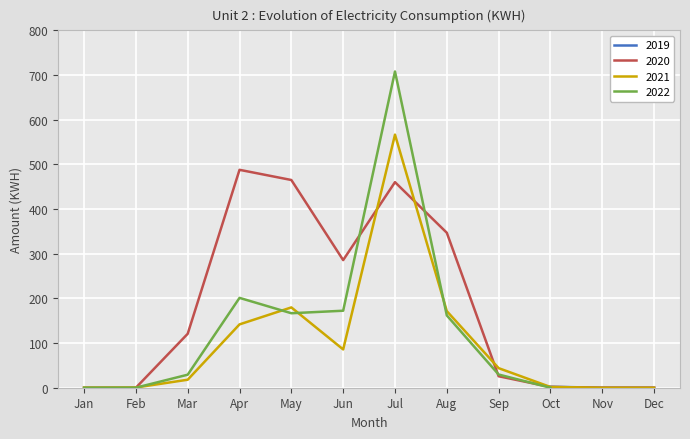

True or false: 2020 has more than 2 interior local peaks.

False